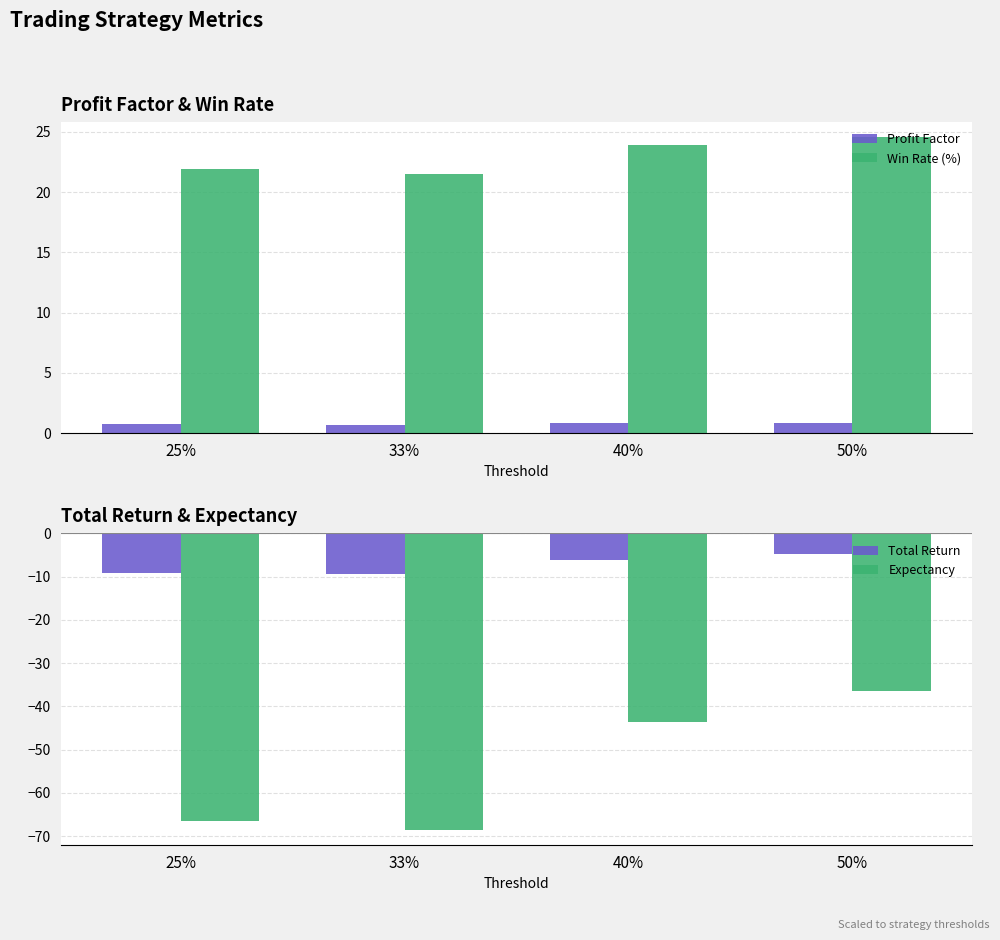

Between 25% and 50%, which series saw the biggest shift?

Expectancy